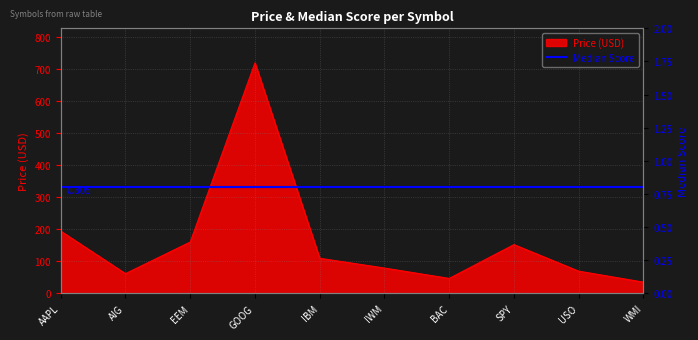

True or false: the data shows 128.7 at IWM.

False